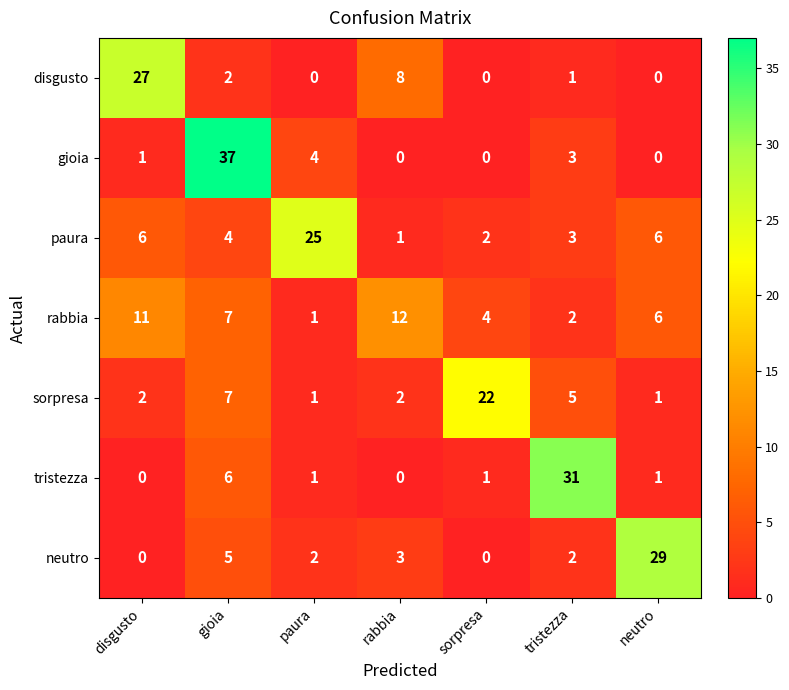

The gioia series shows 3 at tristezza. True or false?

True